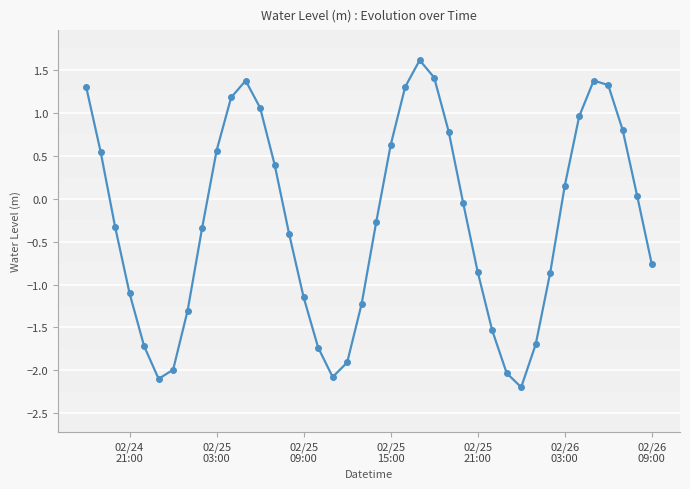

What is the greatest value displayed?

1.6